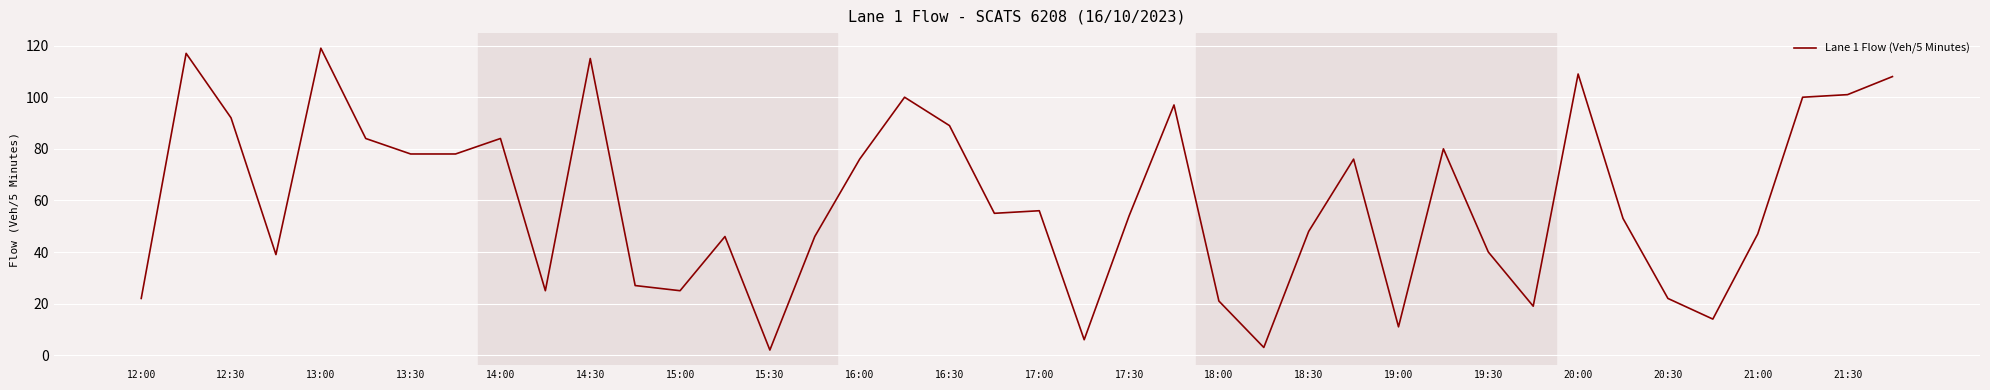

What is the maximum value shown in the chart?

119